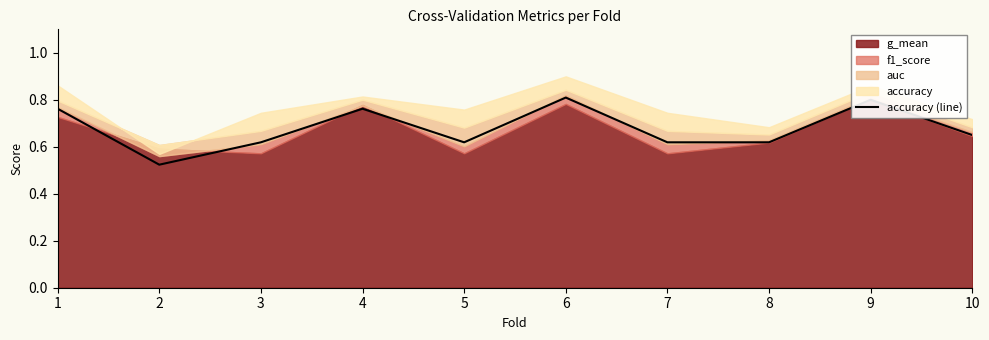

Count the values in the range 0 to 1.

10